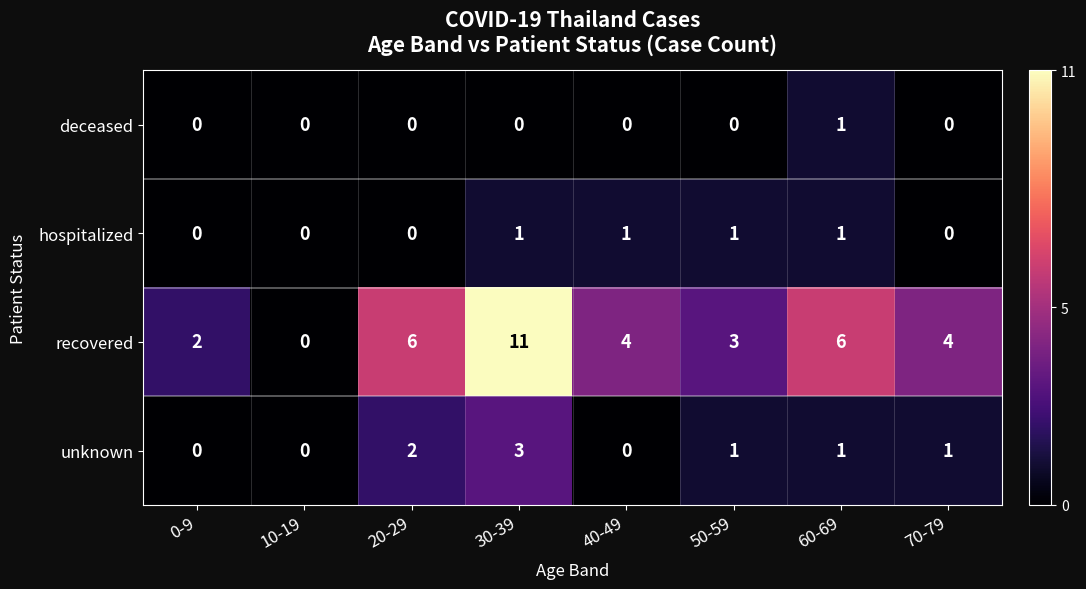

Is it true that hospitalized equals 1 at 40-49?

True